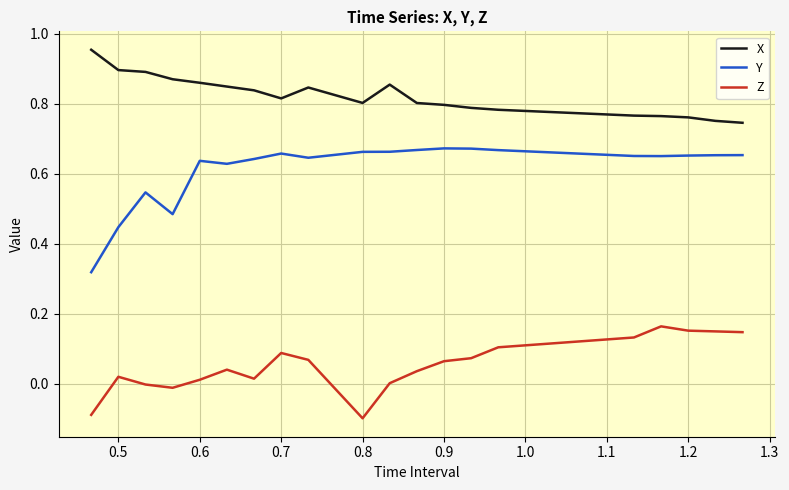

Rank the series by their average value, from highest to lowest.

X, Y, Z